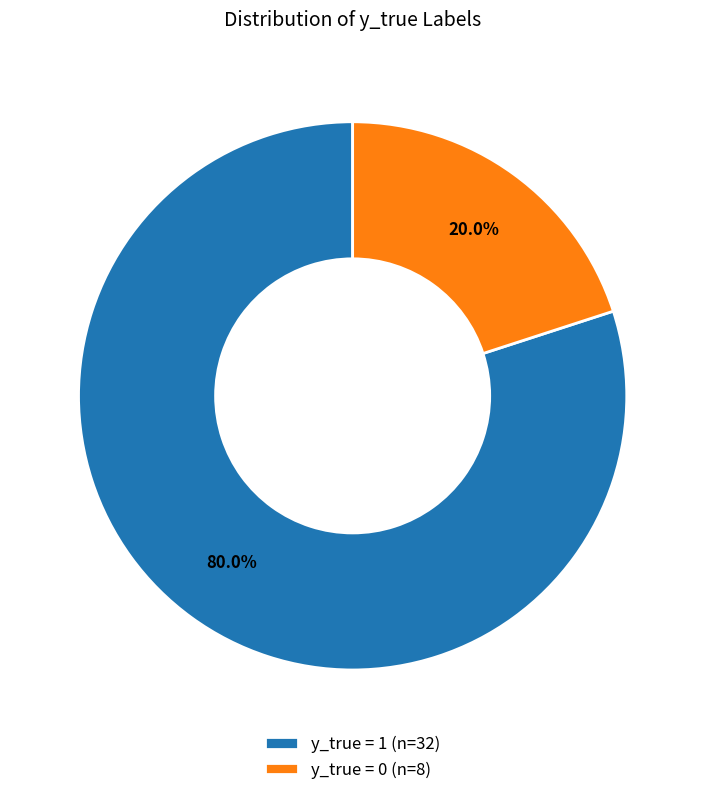

Rank the categories by value from highest to lowest.

y_true = 1, y_true = 0